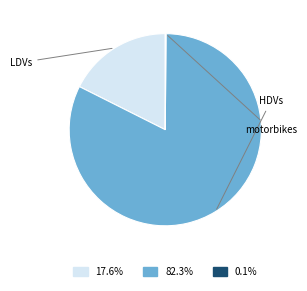

Is there any slice that represents more than half of the pie?

Yes